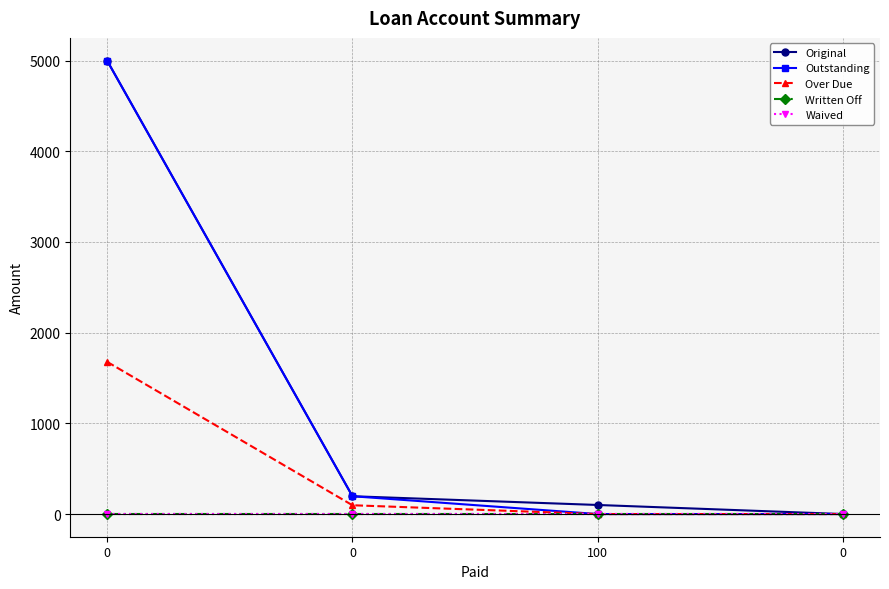

What is the spread (max minus min) of values at 0?

5000.0